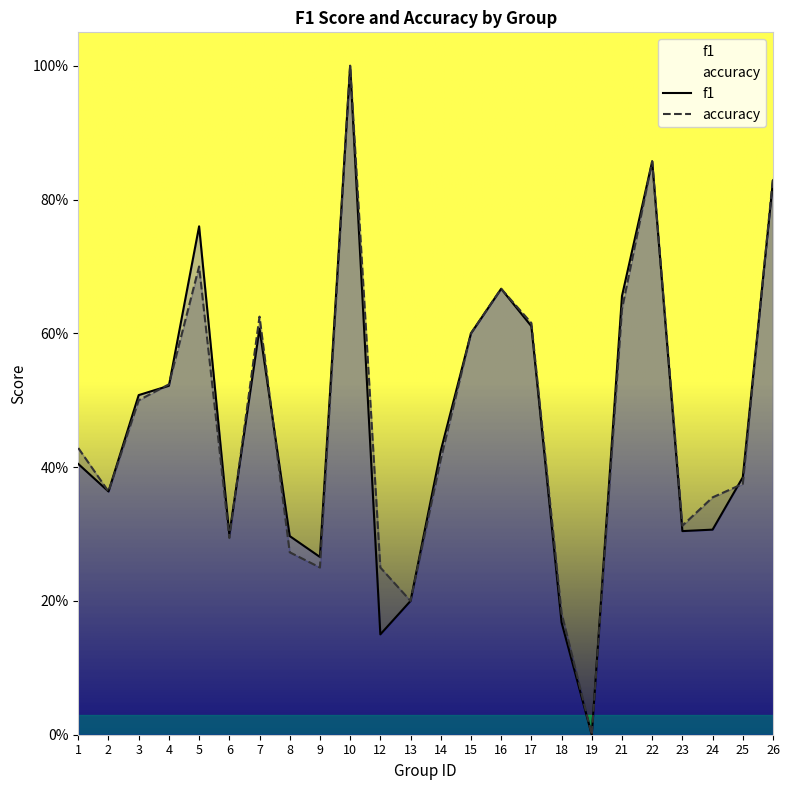

True or false: accuracy has more than 0 interior local peaks.

True